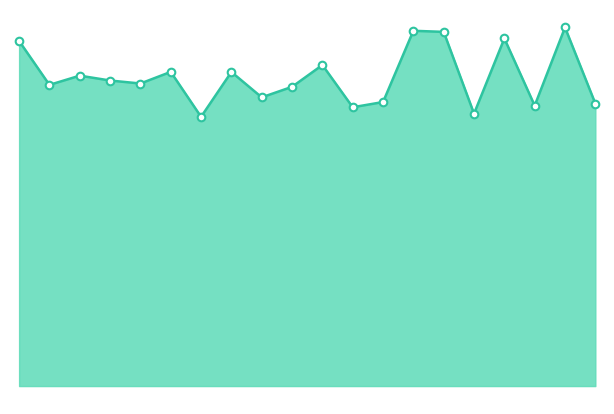

Does the chart have visible grid lines?

No